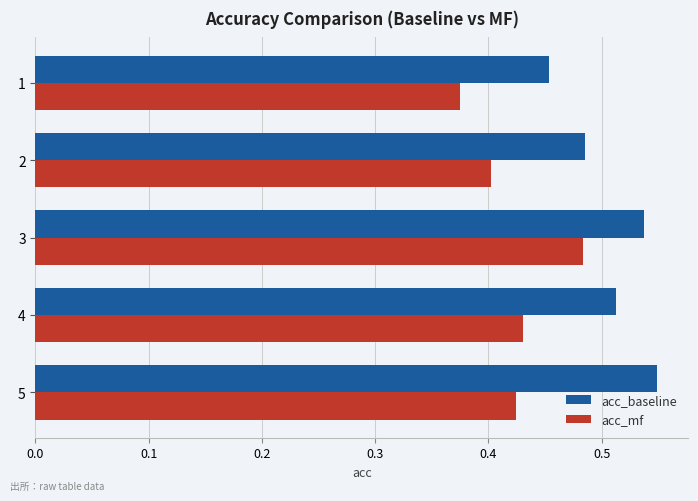

At which label does acc_mf reach its peak?

3